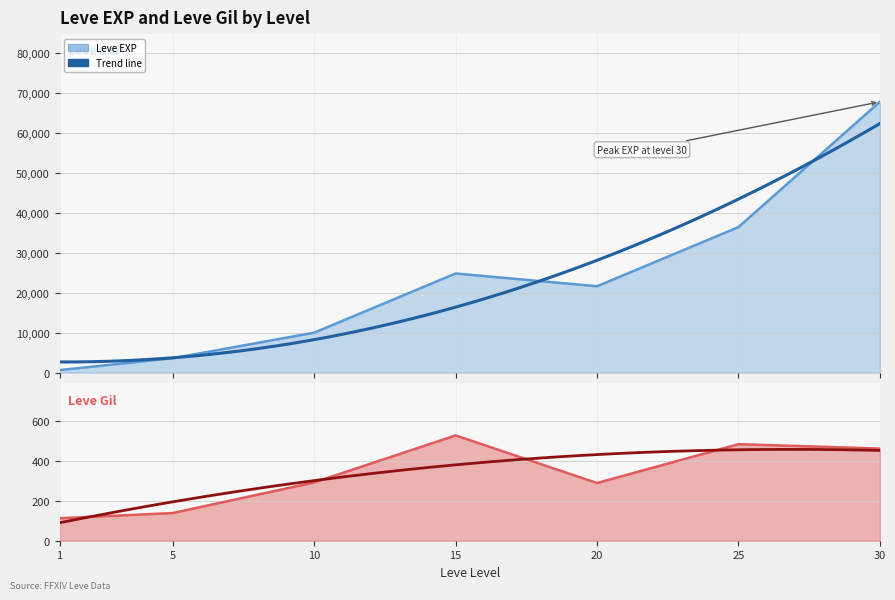

Reading right to left, what are all the values shown in this chart?

Leve EXP: 67730	36390	21600	24790	9990	3600	630
Leve Gil: 463	485	290	529	293	139	113